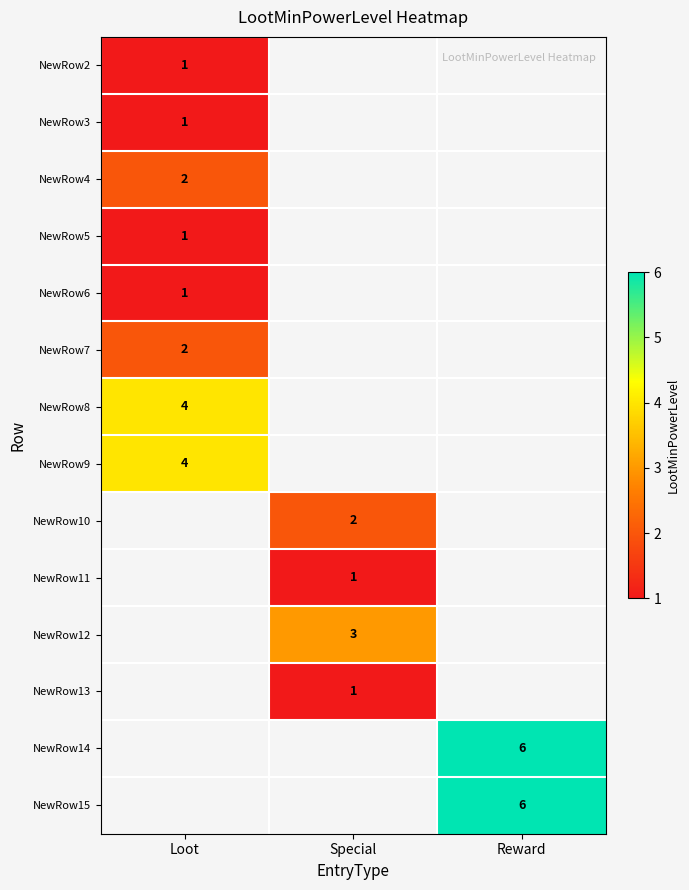

Which label corresponds to the largest value in the chart?

Reward